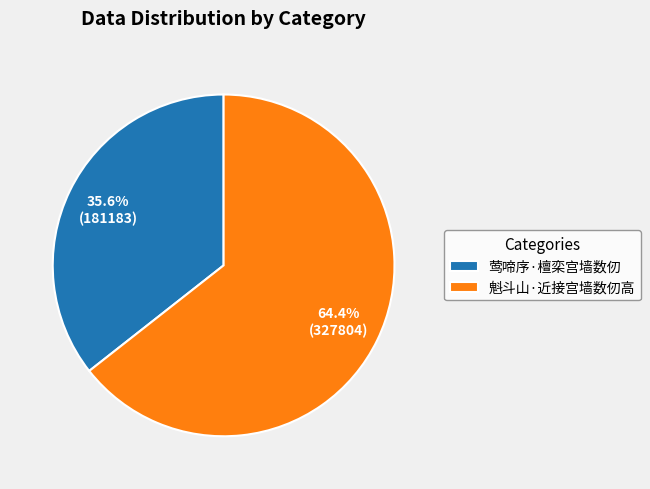

To the nearest percent, what is the combined percentage of 魁斗山·近接宫墙数仞高 and 莺啼序·檀栾宫墙数仞?

100%